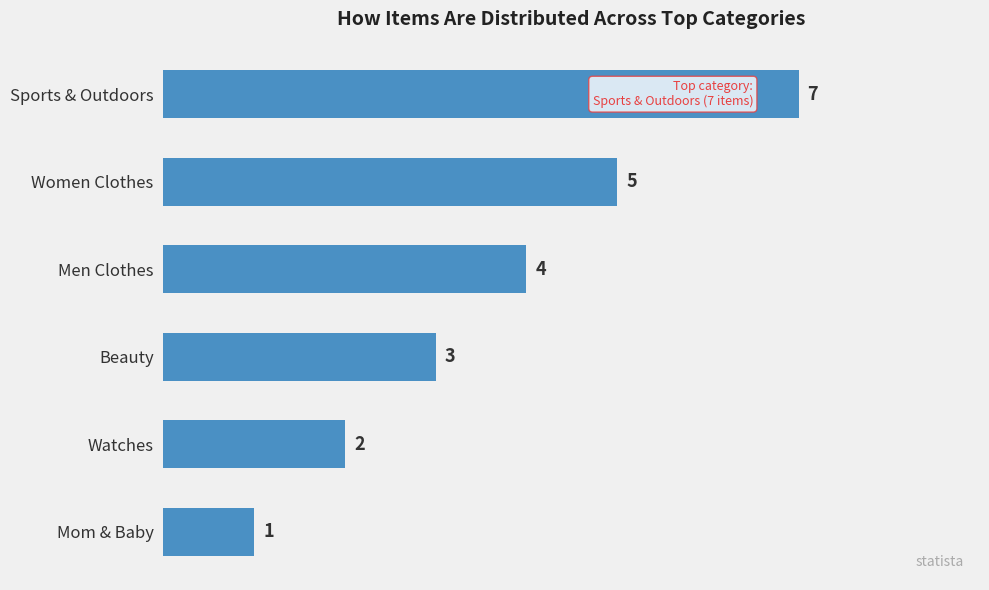

Rank the categories by value from highest to lowest.

Sports & Outdoors, Women Clothes, Men Clothes, Beauty, Watches, Mom & Baby